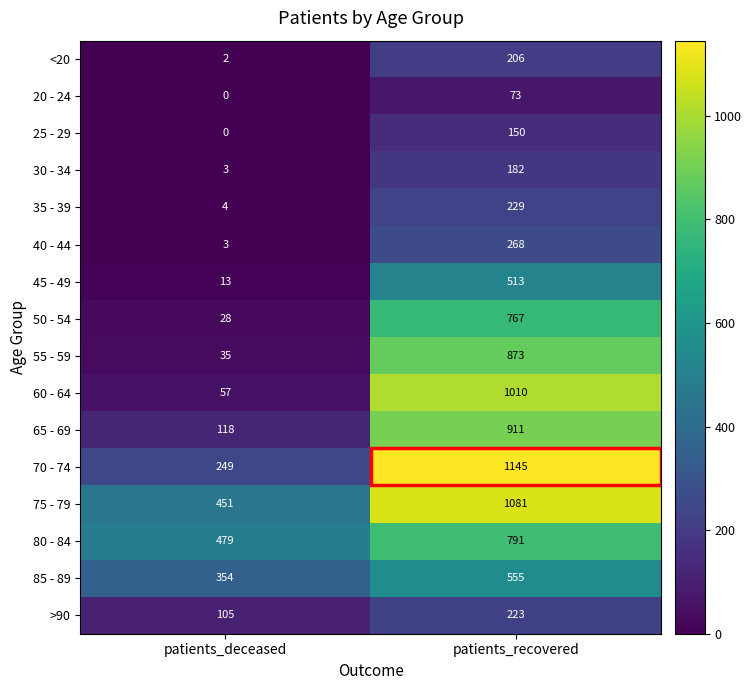

The 65 - 69 series shows 118 at patients_deceased. True or false?

True